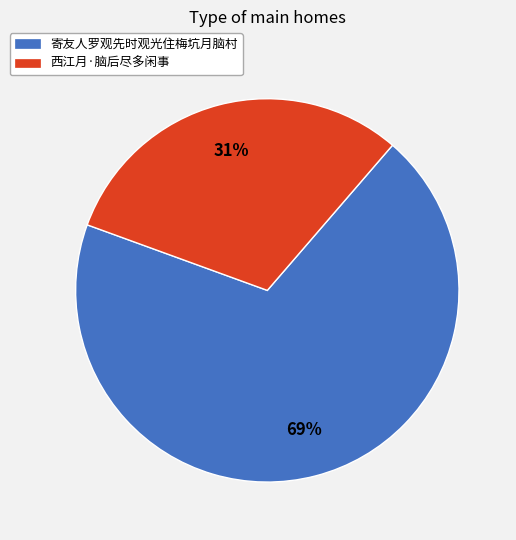

True or false: 西江月·脑后尽多闲事 accounts for 31% of the total.

True